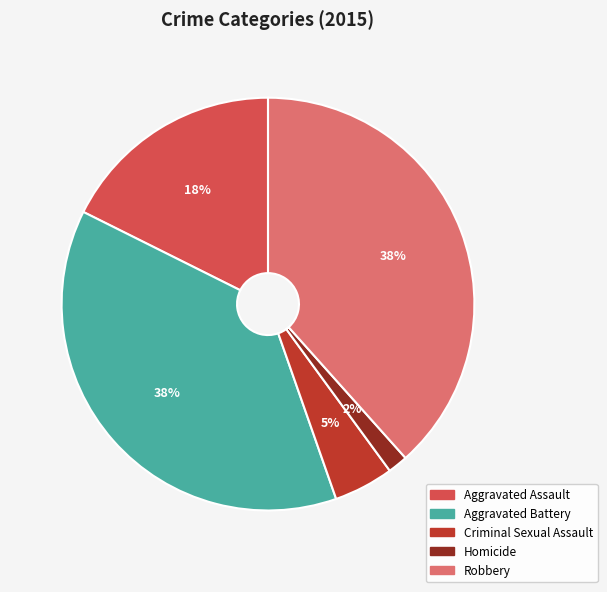

Do Robbery and Aggravated Battery together represent more than half of the pie?

Yes